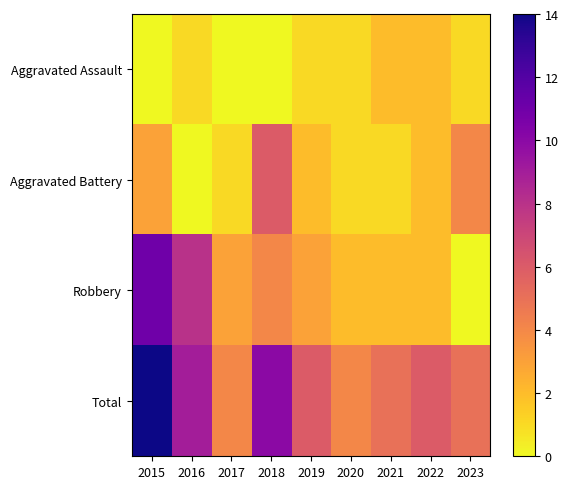

At which category is the sum across all series the highest?

2015